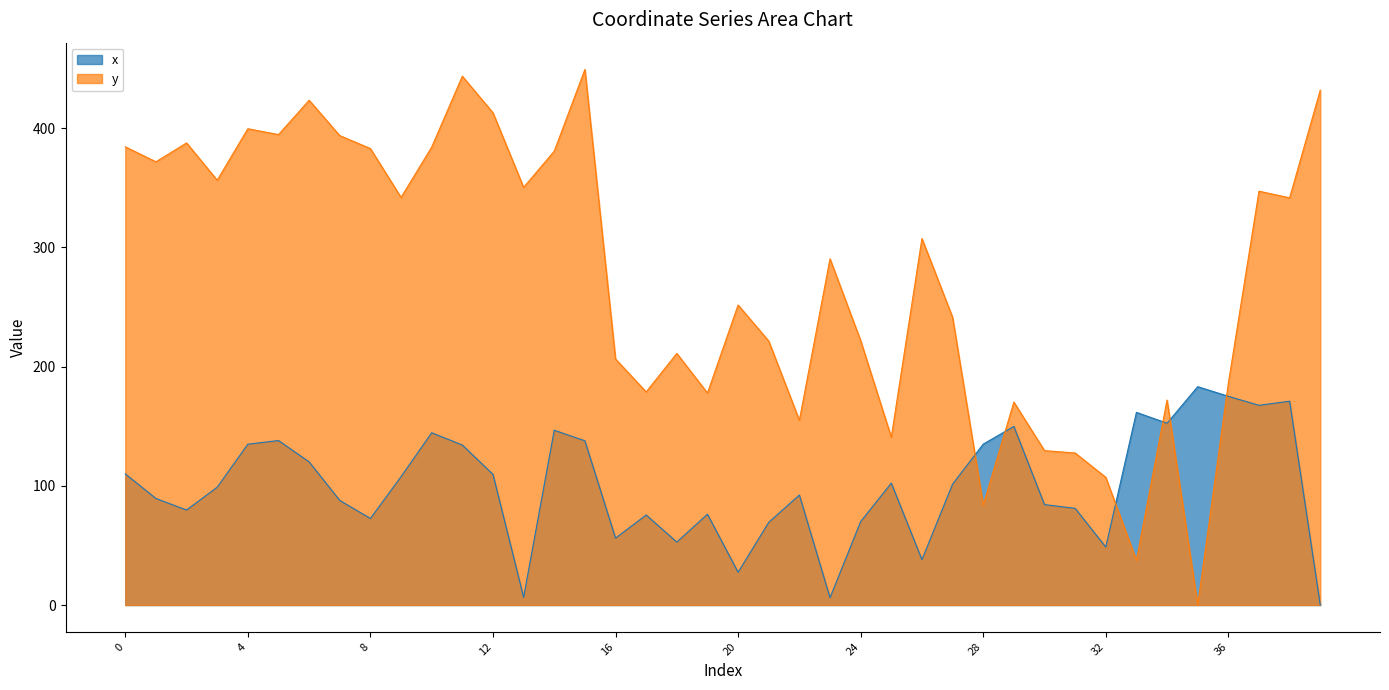

How many categories are shown in the chart?

40